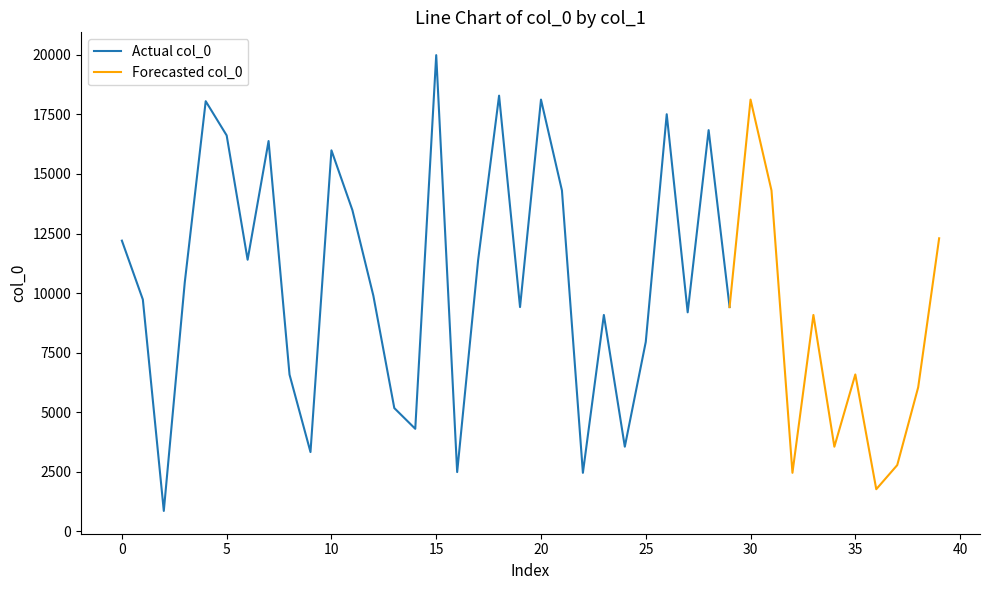

Does the chart display data point markers on the line(s)?

No